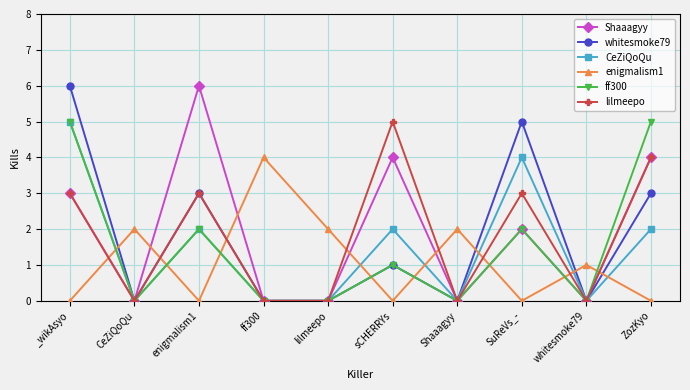

What is the difference between the highest and lowest values at sCHERRYs?

5